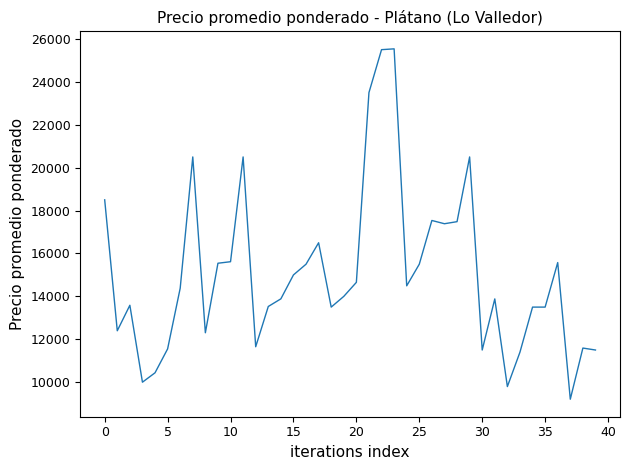

What is the greatest value displayed?

25538